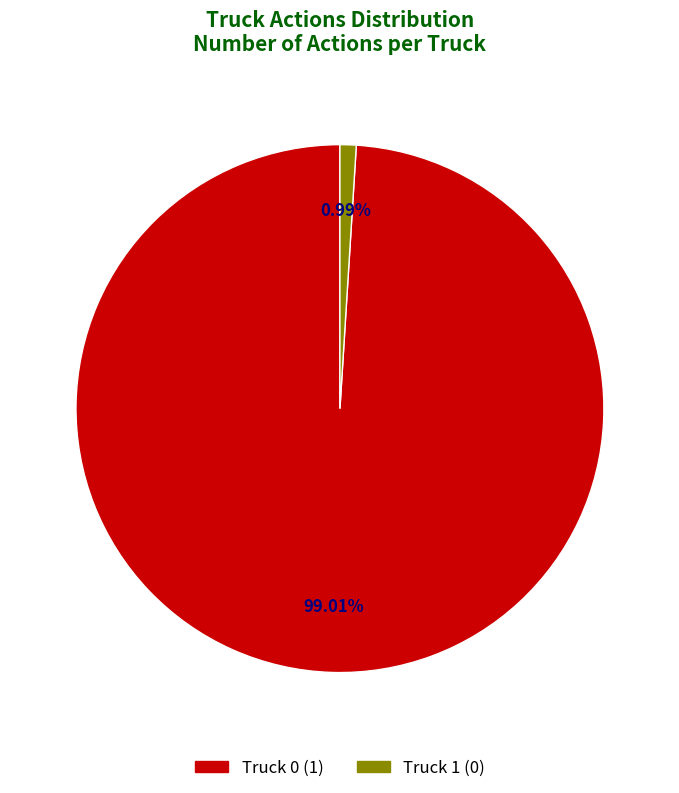

Is Truck 1 the majority of the pie?

No